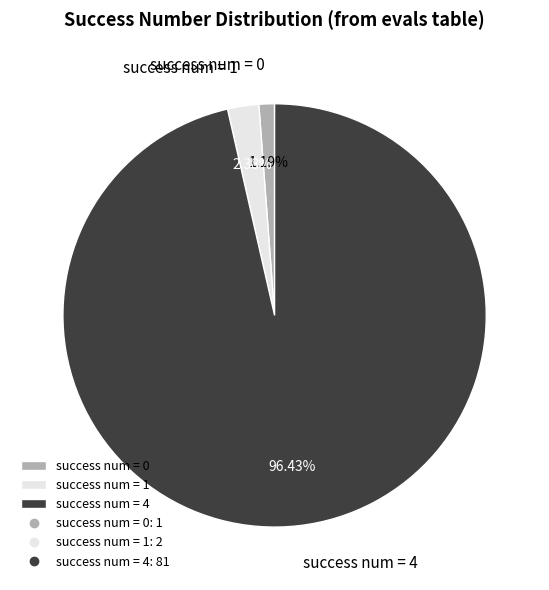

How many segments does this pie chart have?

3